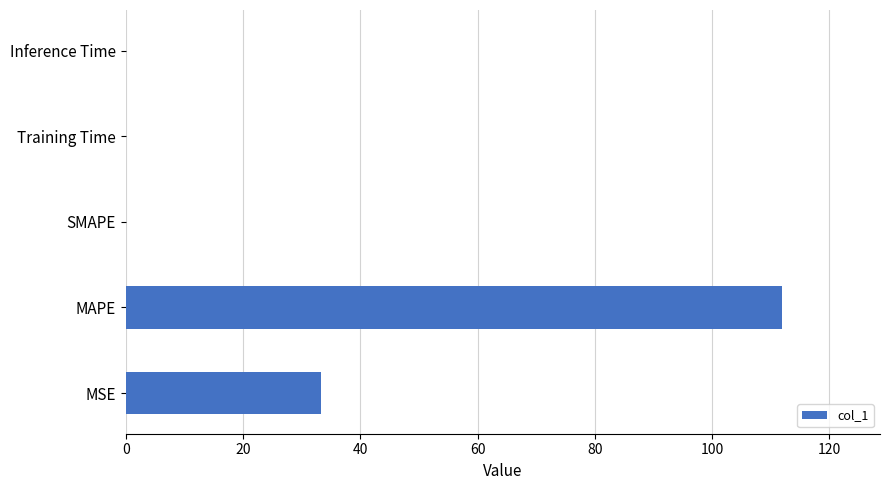

At which label is the value closest to 55?

MSE